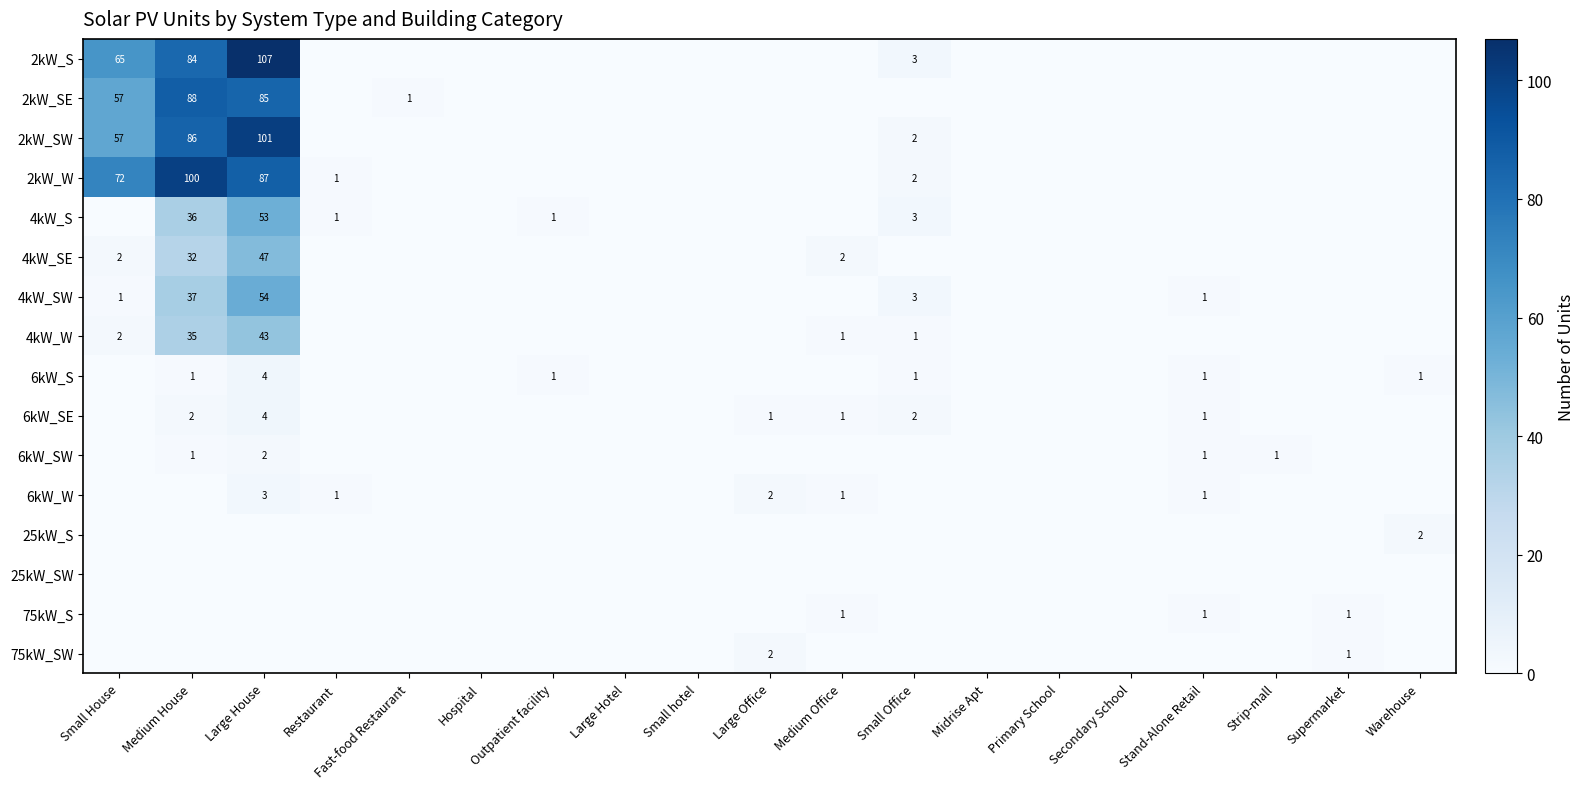

Is it true that 6kW_S equals 1 at Small Office?

True